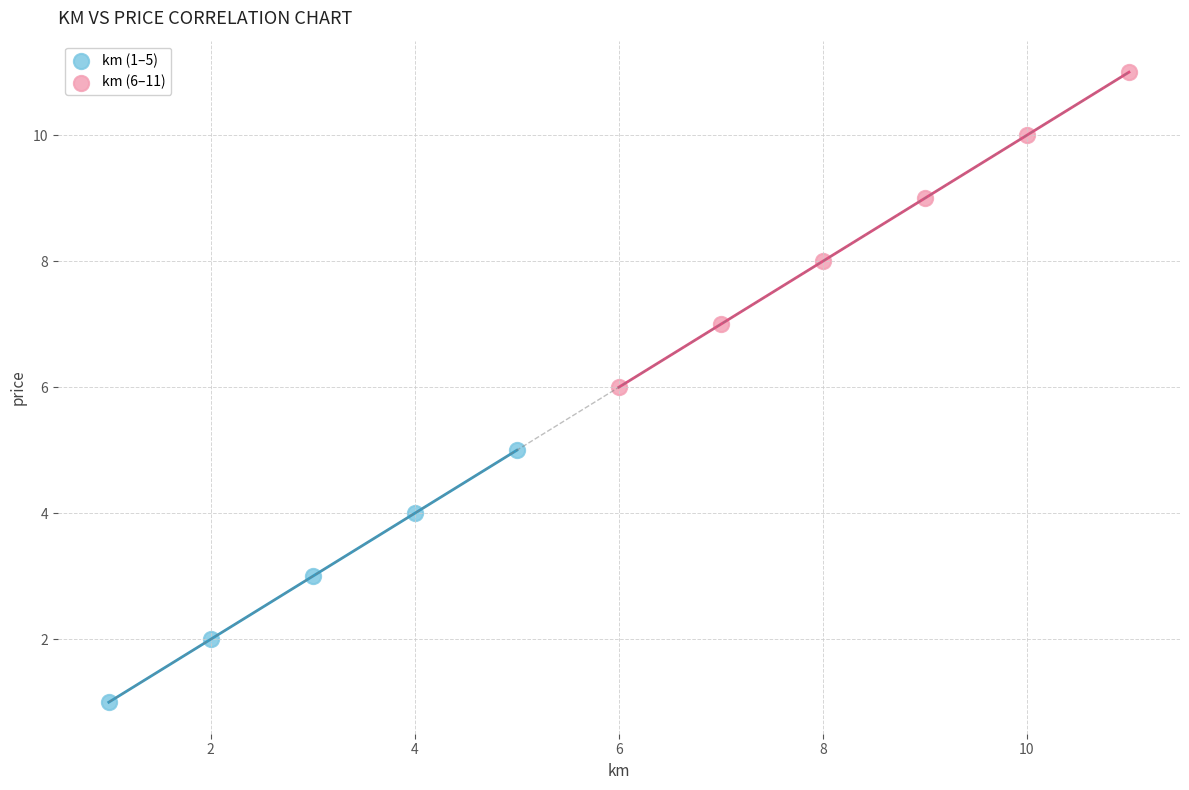

Which series has the widest spread of Y values?

km (6–11)